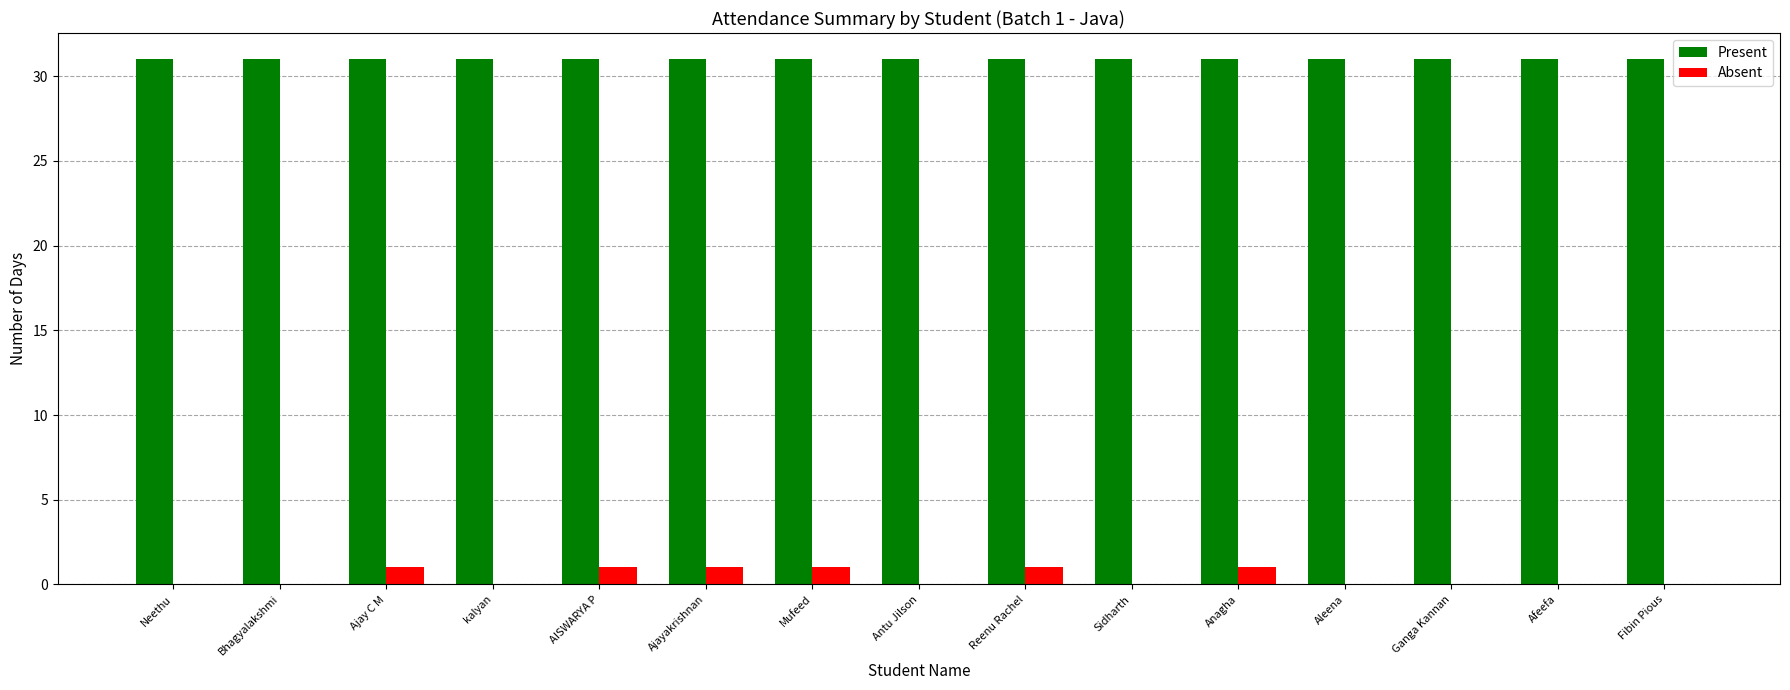

What is the sum of all Absent values?

6